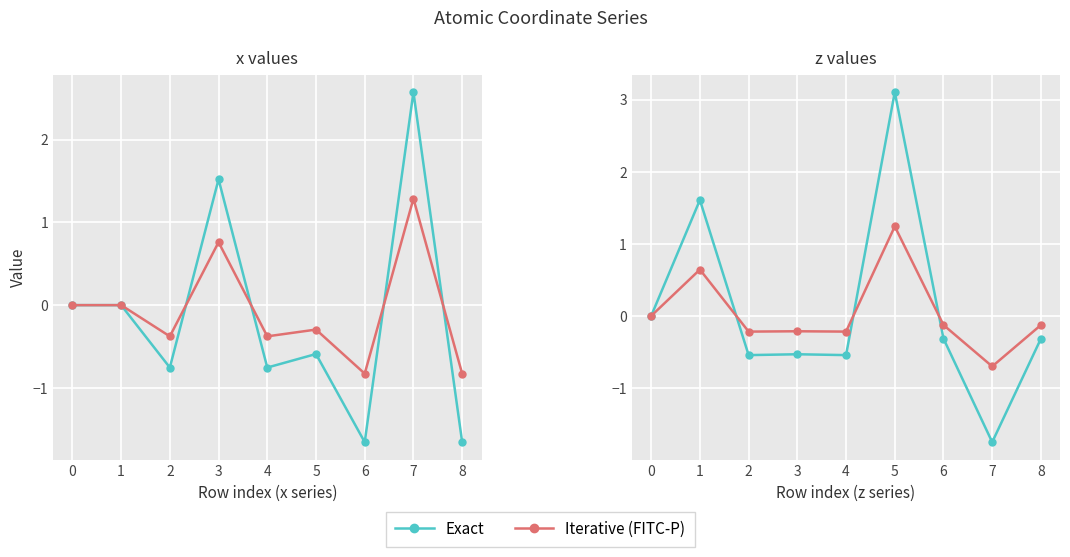

At how many categories does at least one series exceed -1?

9